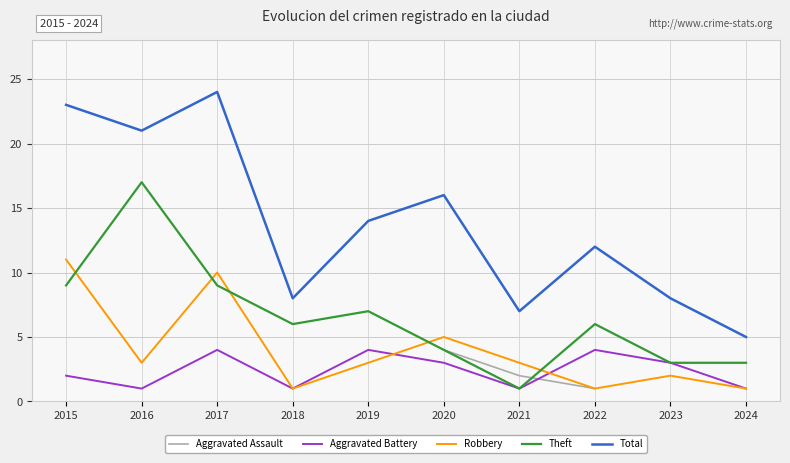

Is the value of Total at 2022 greater than the value of Aggravated Battery at 2016?

Yes